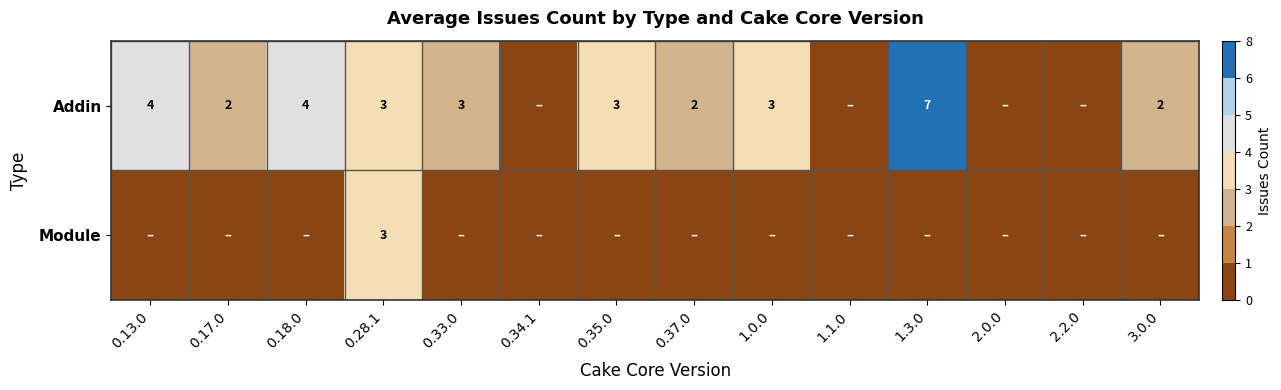

At which category does the chart reach its minimum across all series?

0.34.1